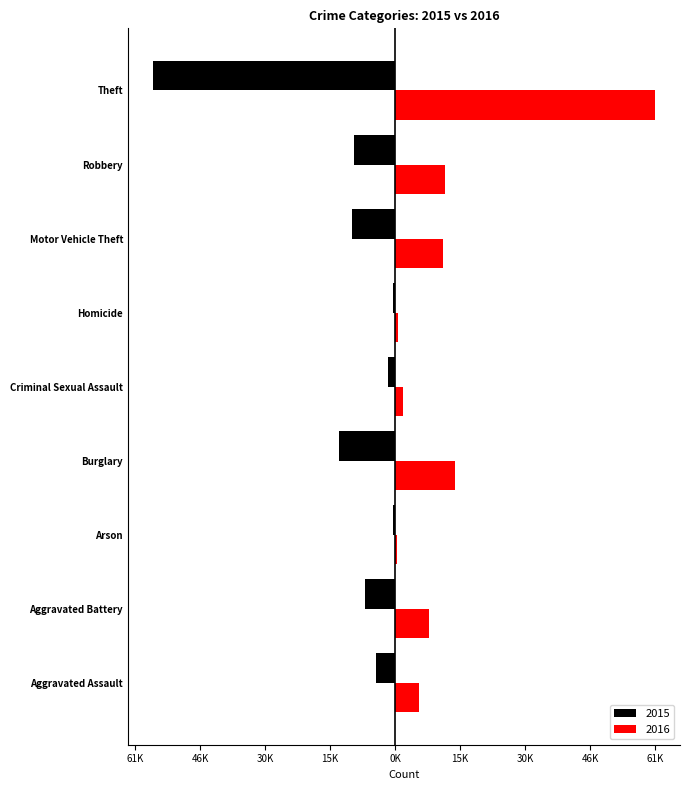

What are all the series names shown in the legend?

2015, 2016